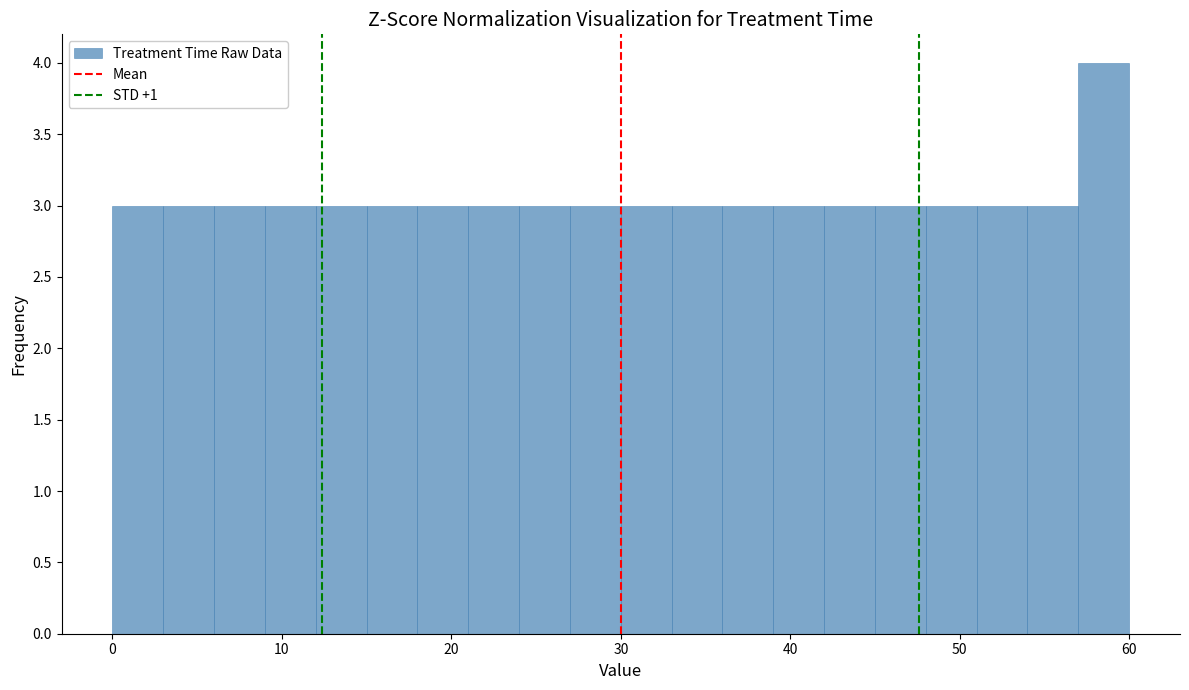

Around what value on the x-axis is the tallest bar? Give the approximate position of its centre, as read against the axis.

59